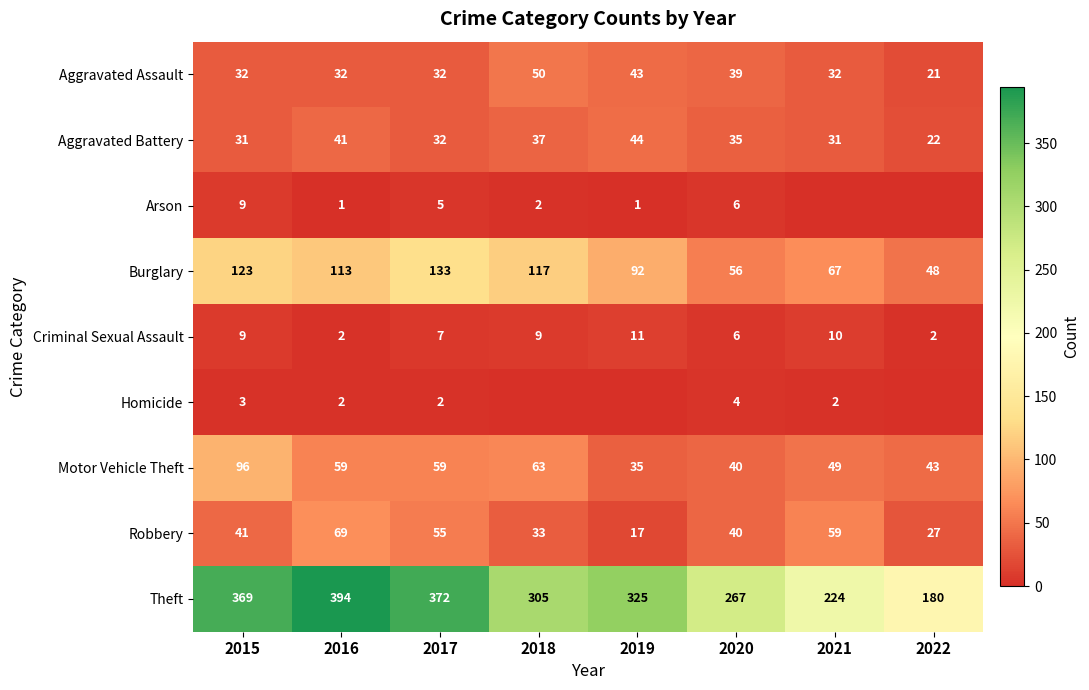

Is it true that Aggravated Assault equals 43 at 2019?

True